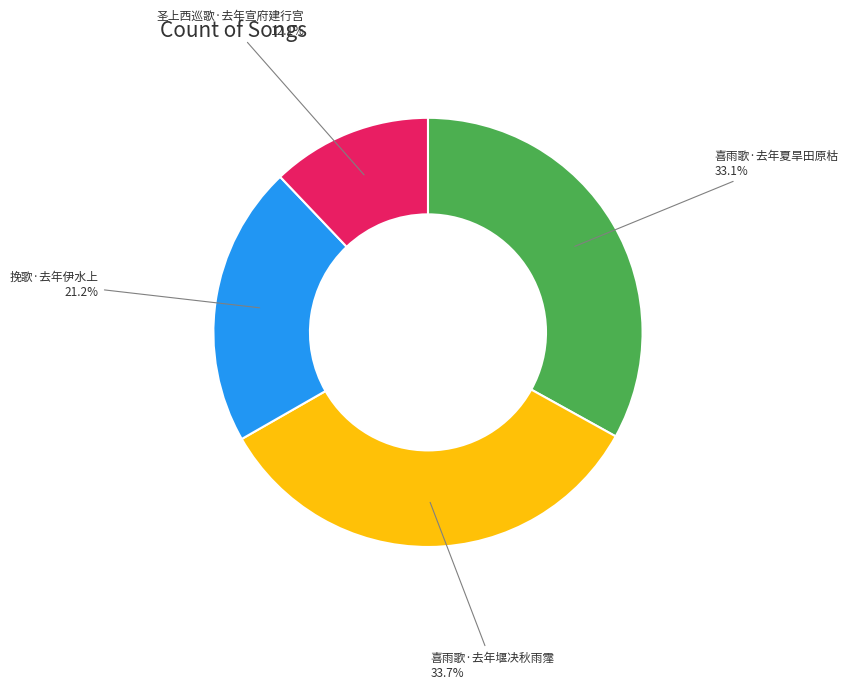

To the nearest percent, what percentage of the pie is 圣上西巡歌·去年宣府建行宫?

12%